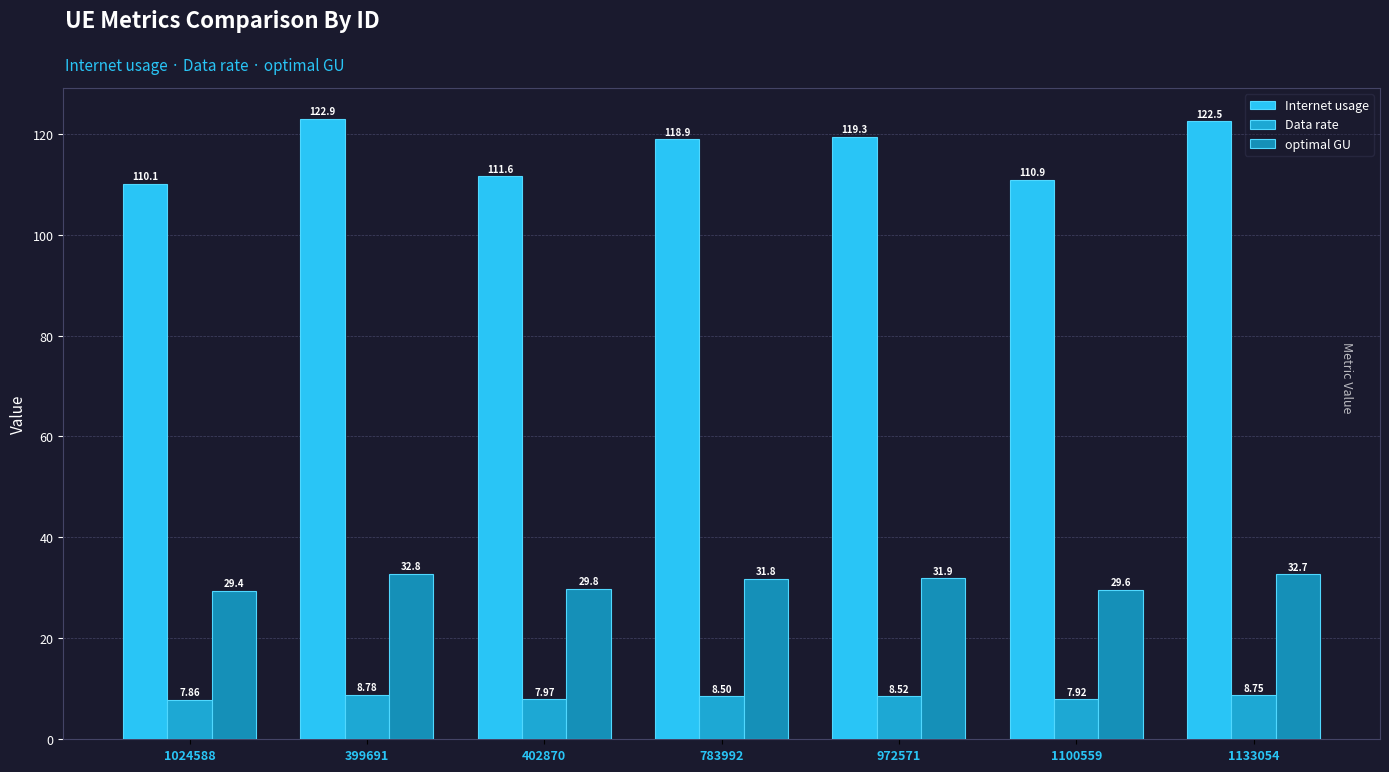

What is the value of the optimal GU bar at the 6th from the left?

29.6